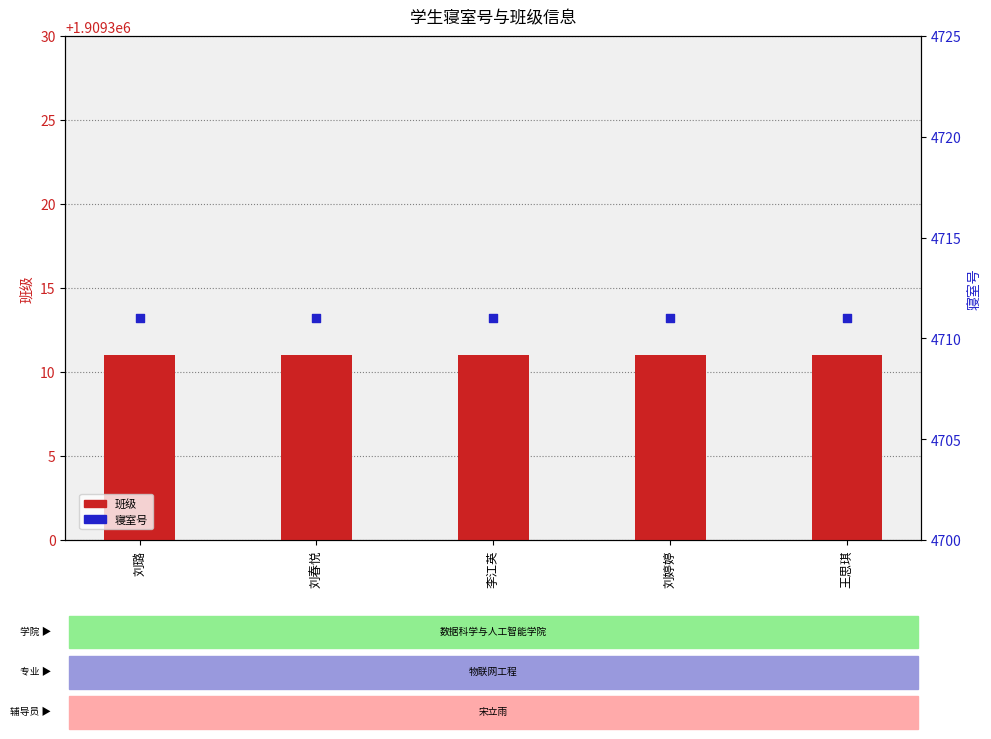

What is the total value across all series at 刘婷婷?

1914022